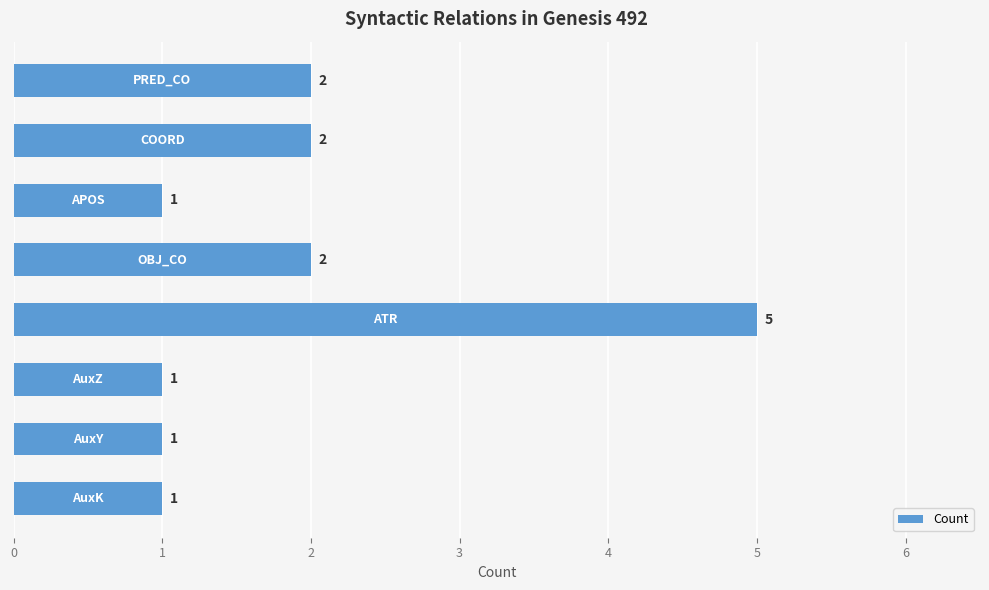

Count the values in the range 1 to 2.

7